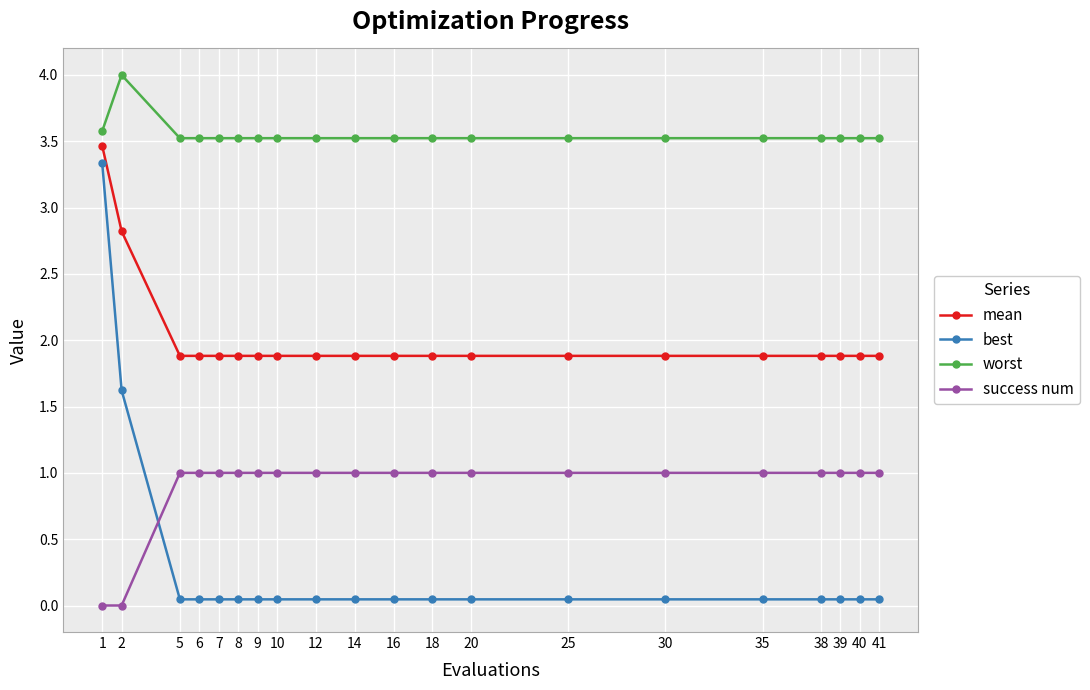

What is the spread (max minus min) of values at 6?

3.5